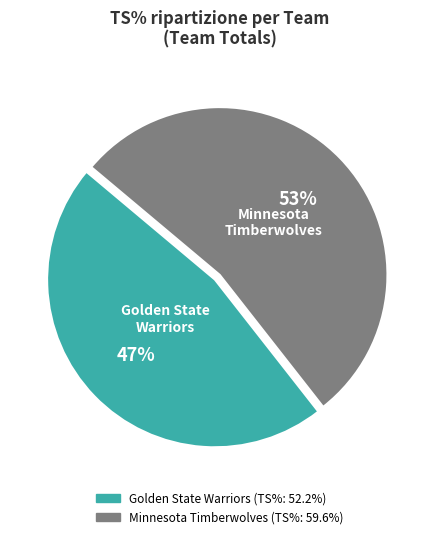

To the nearest percent, what portion does Golden State Warriors represent?

47%